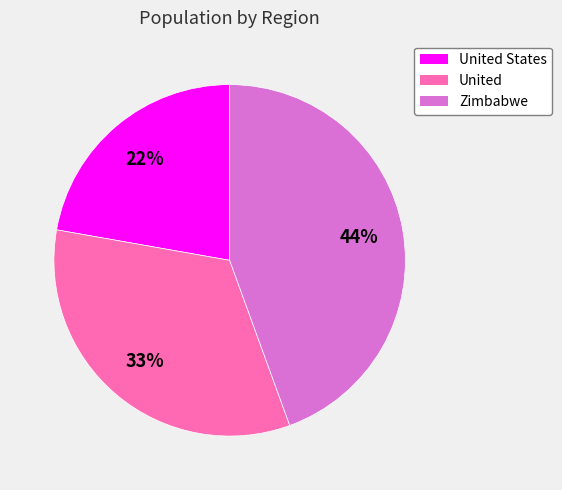

Is there a majority slice in this chart?

No